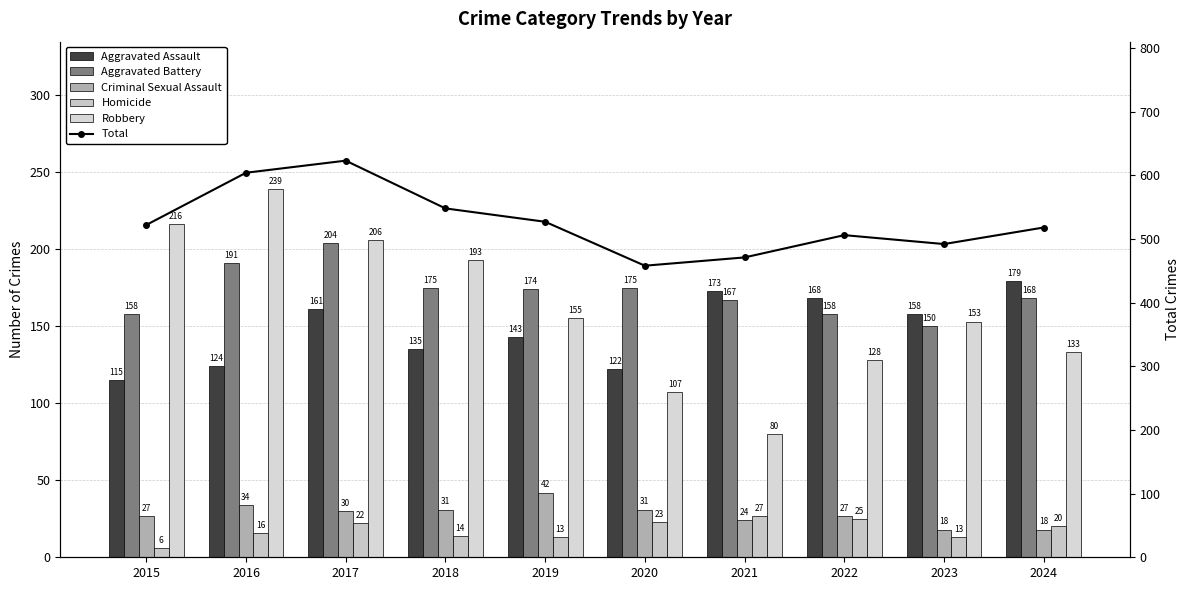

Is it true that Total equals 604 at 2016?

True